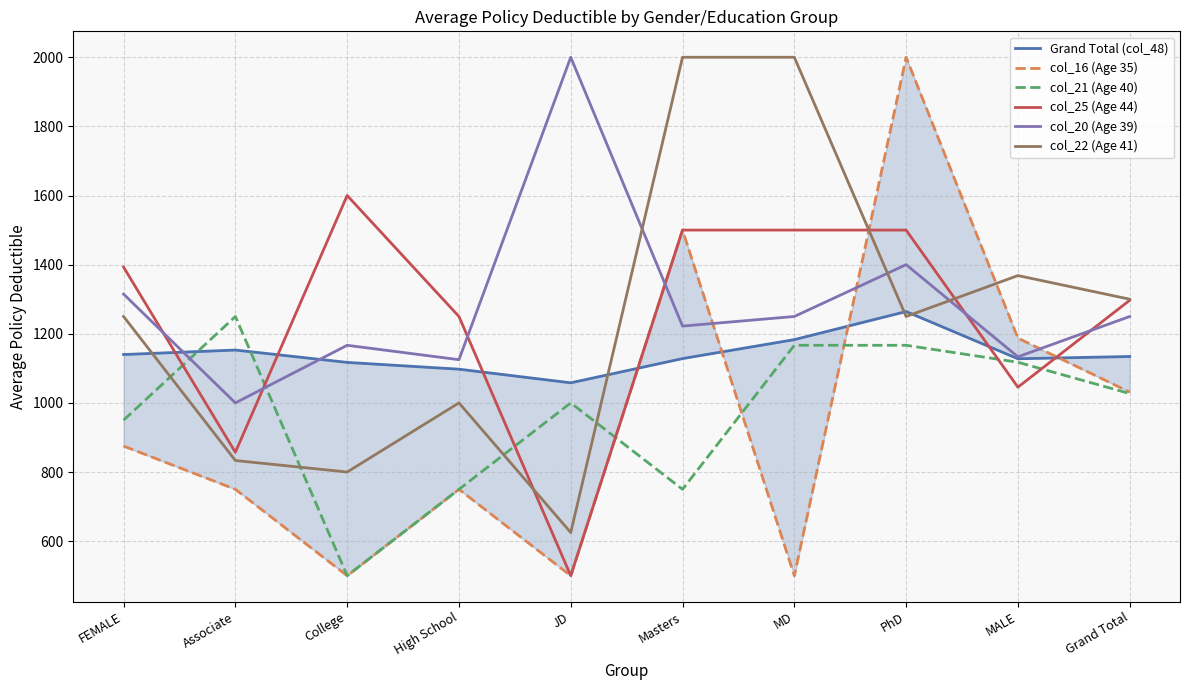

Reading left to right, transcribe all the data shown in this chart.

Grand Total (col_48): FEMALE=1139.9	Associate=1152.9	College=1117.2	High School=1097.6	JD=1058.1	Masters=1128.2	MD=1183.1	PhD=1264.3	MALE=1127.7	Grand Total=1134.3
col_16 (Age 35): FEMALE=875.0	Associate=750.0	College=500.0	High School=750.0	JD=500.0	Masters=1500.0	MD=500.0	PhD=2000.0	MALE=1187.5	Grand Total=1031.2
col_21 (Age 40): FEMALE=950.0	Associate=1250.0	College=500.0	High School=750.0	JD=1000.0	Masters=750.0	MD=1166.7	PhD=1166.7	MALE=1117.6	Grand Total=1027.0
col_25 (Age 44): FEMALE=1392.9	Associate=857.1	College=1600.0	High School=1250.0	JD=500.0	Masters=1500.0	MD=1500.0	PhD=1500.0	MALE=1045.5	Grand Total=1296.9
col_20 (Age 39): FEMALE=1314.8	Associate=1000.0	College=1166.7	High School=1125.0	JD=2000.0	Masters=1222.2	MD=1250.0	PhD=1400.0	MALE=1133.3	Grand Total=1250.0
col_22 (Age 41): FEMALE=1250.0	Associate=833.3	College=800.0	High School=1000.0	JD=625.0	Masters=2000.0	MD=2000.0	PhD=1250.0	MALE=1368.4	Grand Total=1300.0